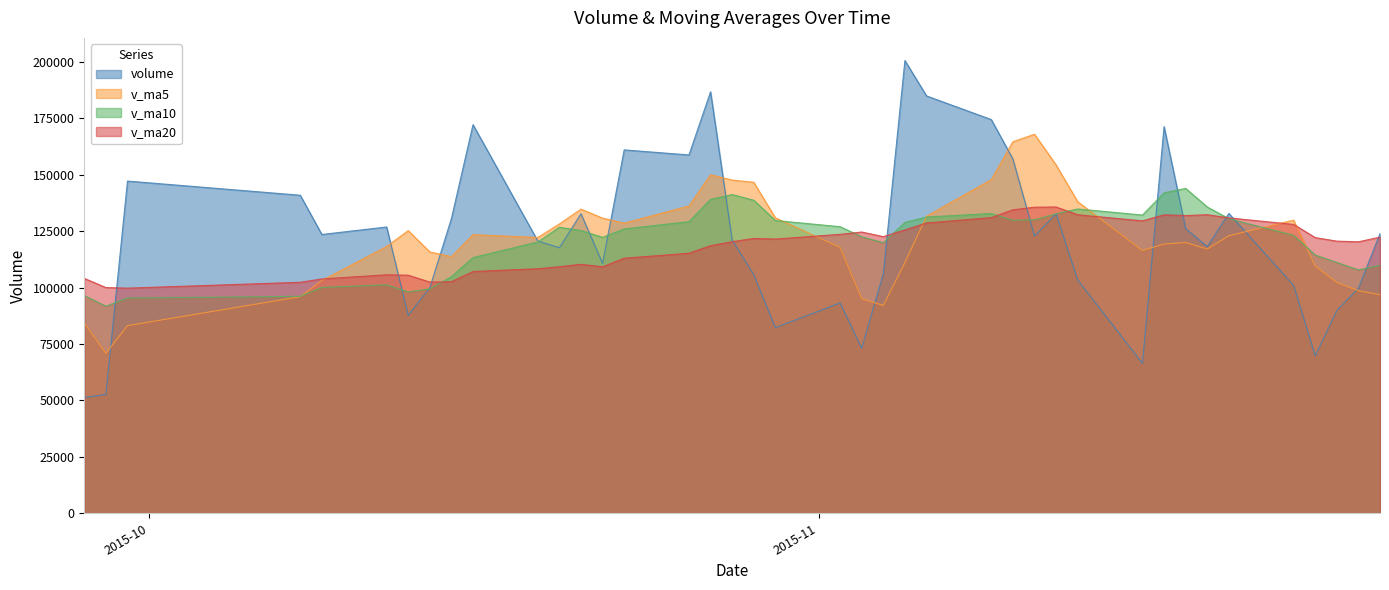

At how many categories does at least one series exceed 86165?

40